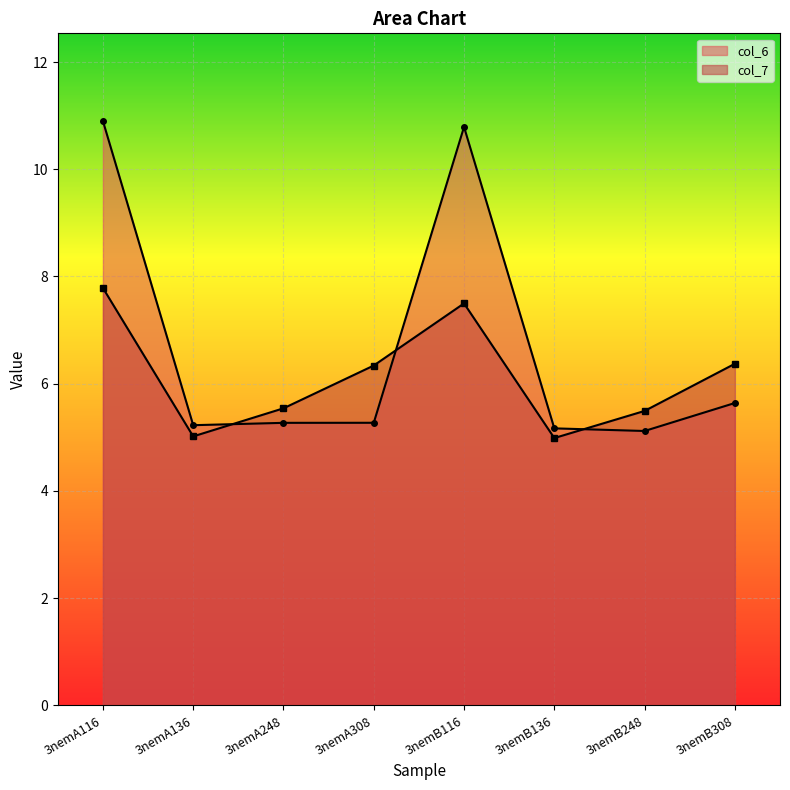

At which label is col_7 closest to 6?

3nemA308